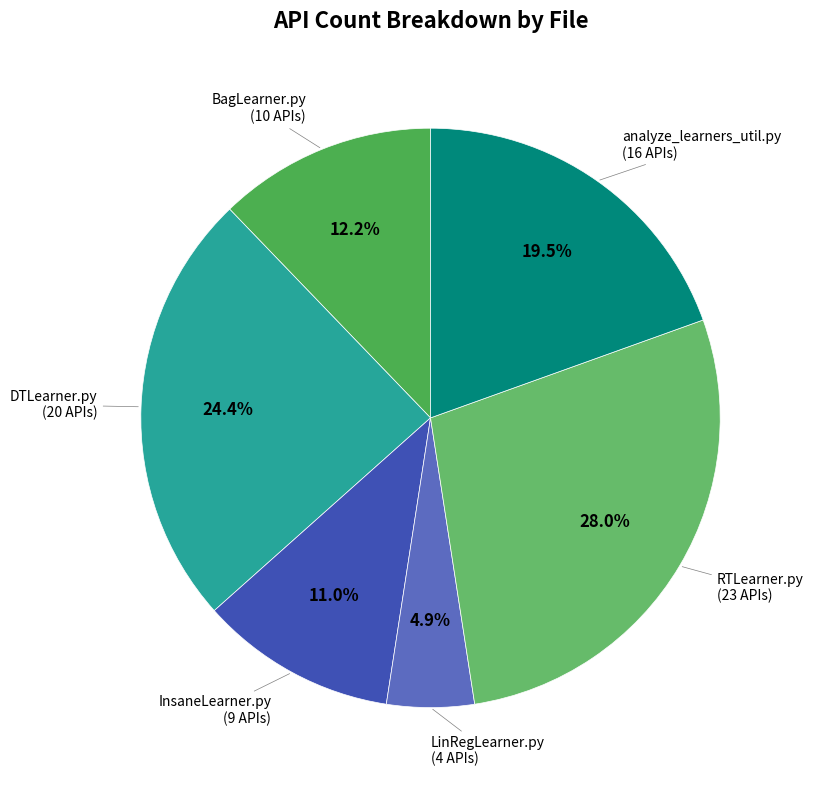

What percentage is the RTLearner.py slice, to the nearest percent?

28%